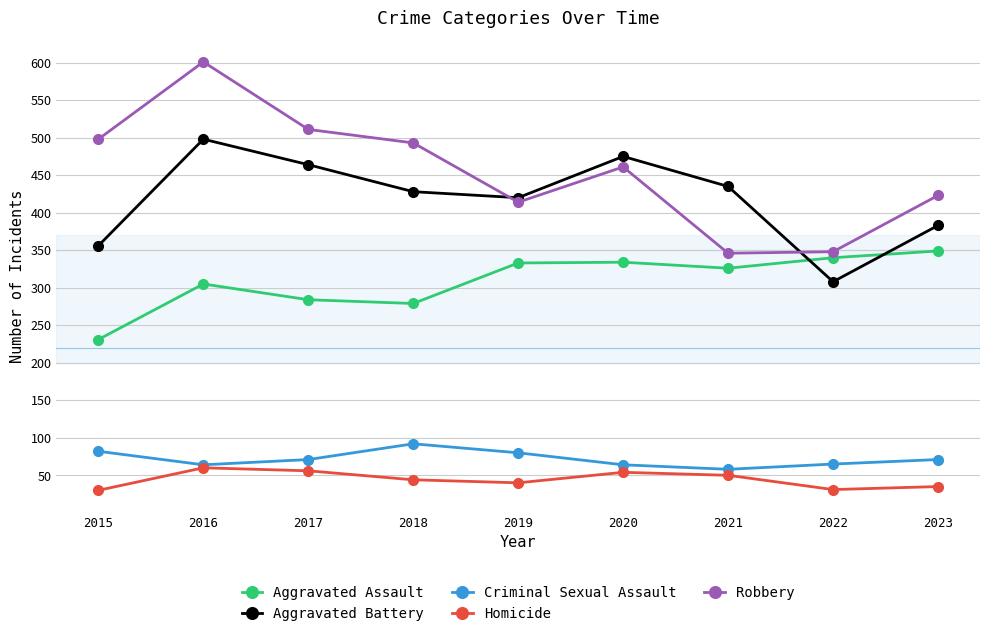

In Homicide, how many points are lower than both neighbors (excluding endpoints)?

2